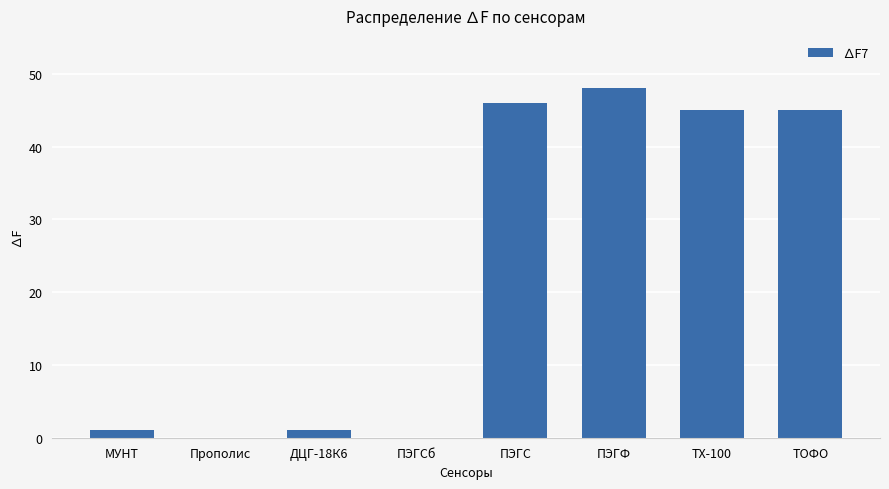

What is the sum of the values at ТОФО and ТХ-100?

90